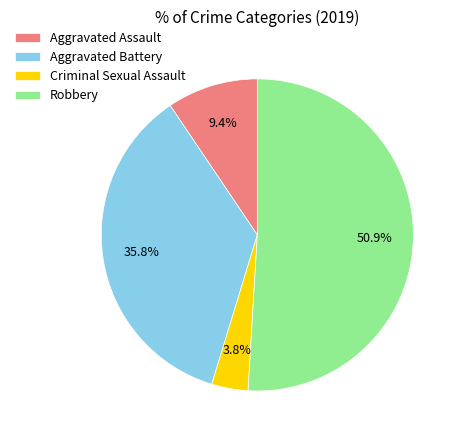

Which slice is the smallest?

Criminal Sexual Assault